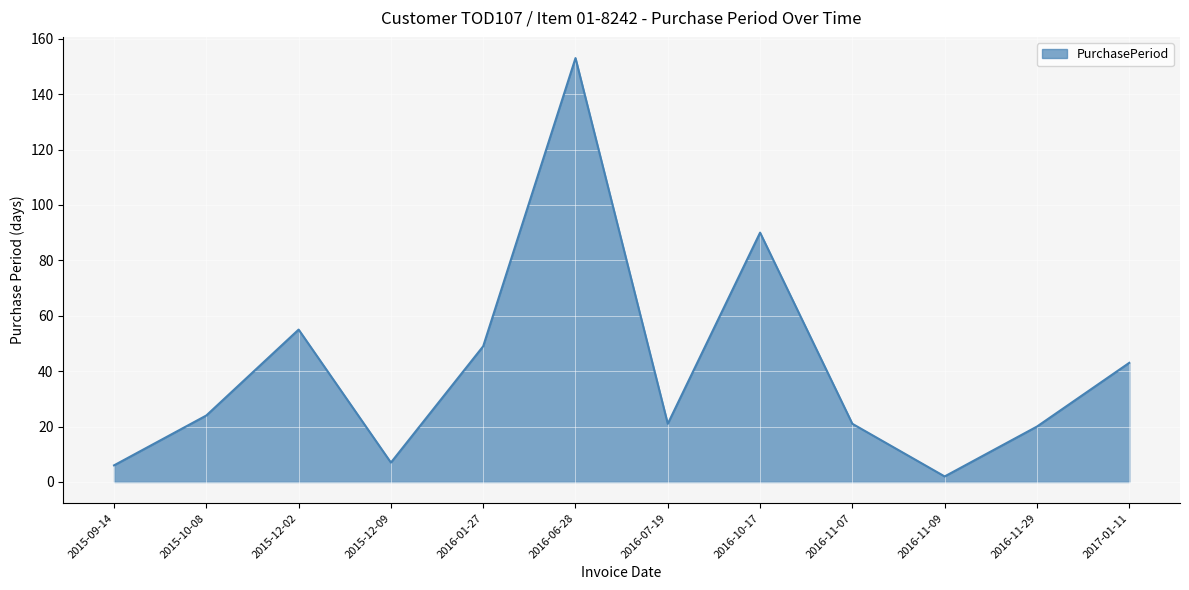

Is it true that the value at 2016-10-17 is 29?

False